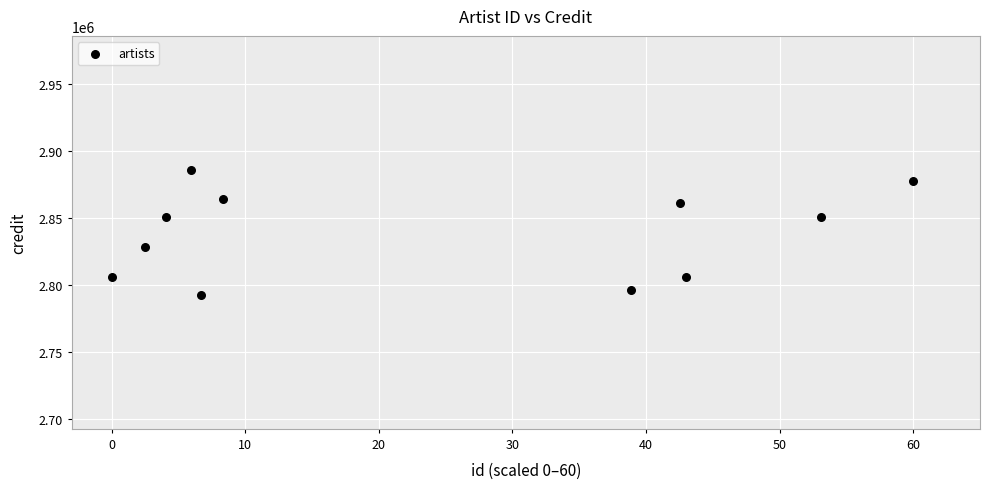

What is the average Y value?

2838254.3